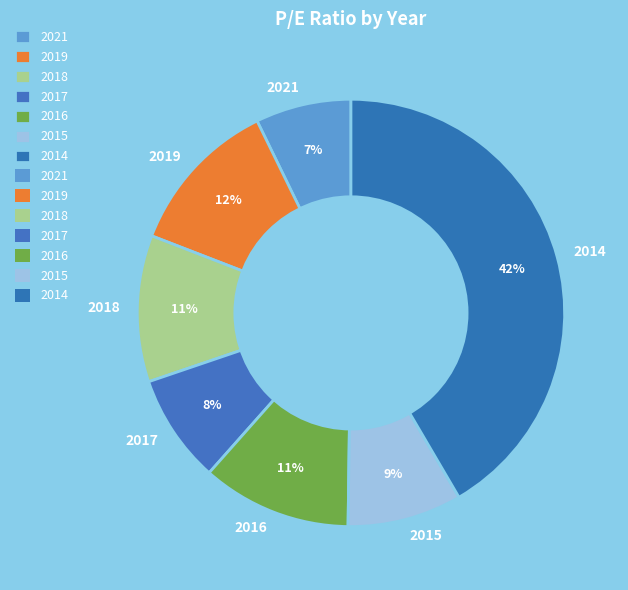

Is it true that 2016 is 17% of the pie?

False